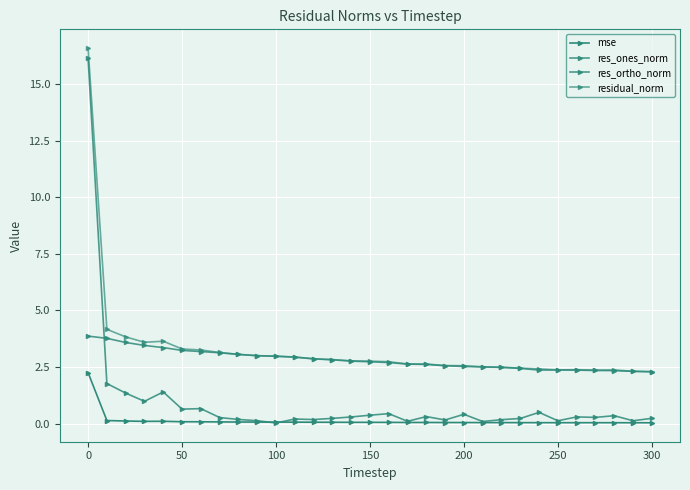

Does the chart have visible grid lines?

Yes